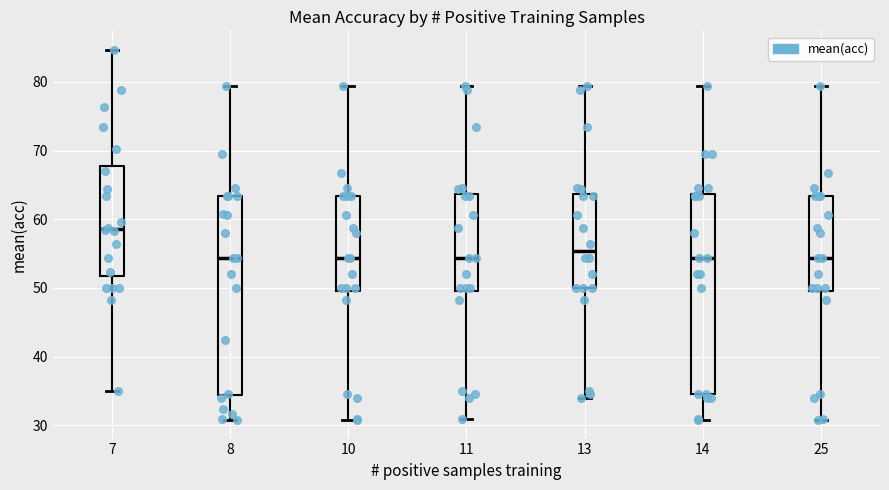

Reading left to right, transcribe this box plot: for each box, give where its median line is, the range the box spans, and where its two whiskers end, as read against the y-axis. The values are not printed on the chart, so give them approximately, as read against the axis.

7: median 59, box 52 to 68, whiskers 35 to 85
8: median 54, box 34 to 63, whiskers 31 to 79
10: median 54, box 50 to 63, whiskers 31 to 79
11: median 54, box 50 to 64, whiskers 31 to 79
13: median 55, box 50 to 64, whiskers 34 to 79
14: median 54, box 35 to 64, whiskers 31 to 79
25: median 54, box 50 to 63, whiskers 31 to 79